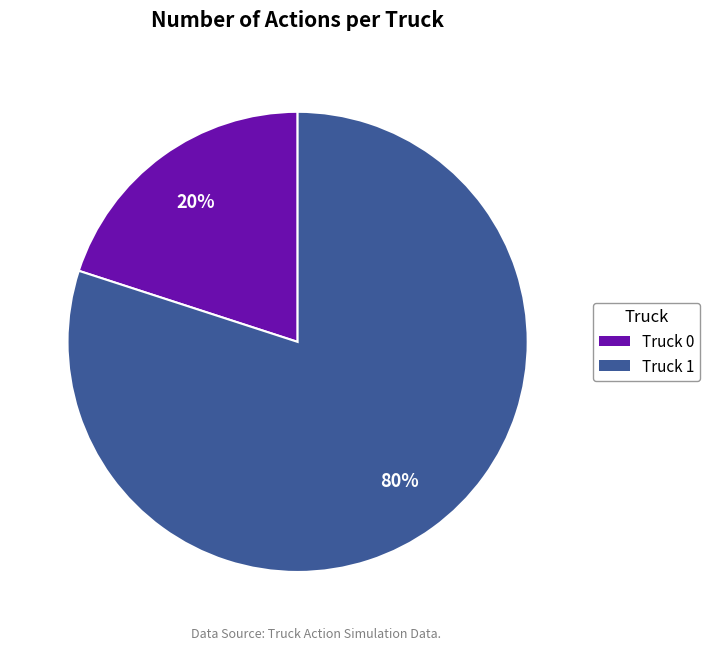

Is Truck 1 the majority of the pie?

Yes